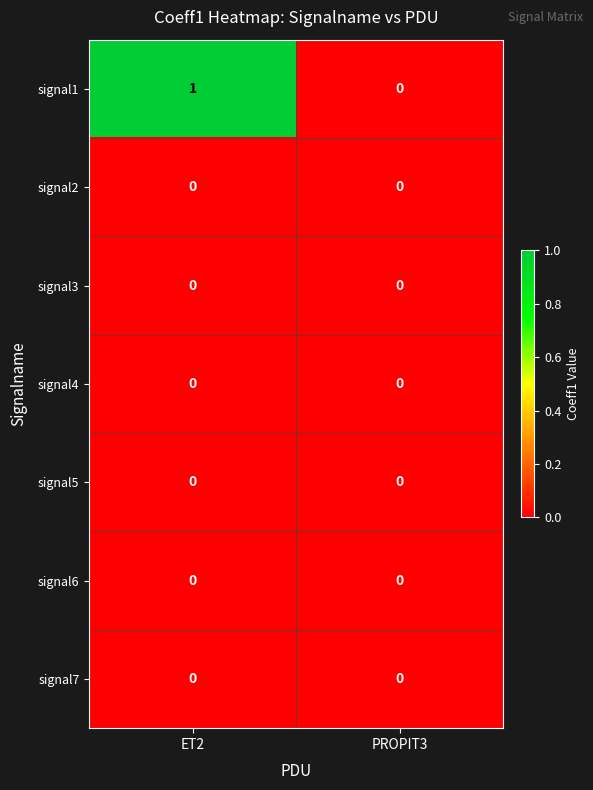

Count the number of data series in this chart.

7